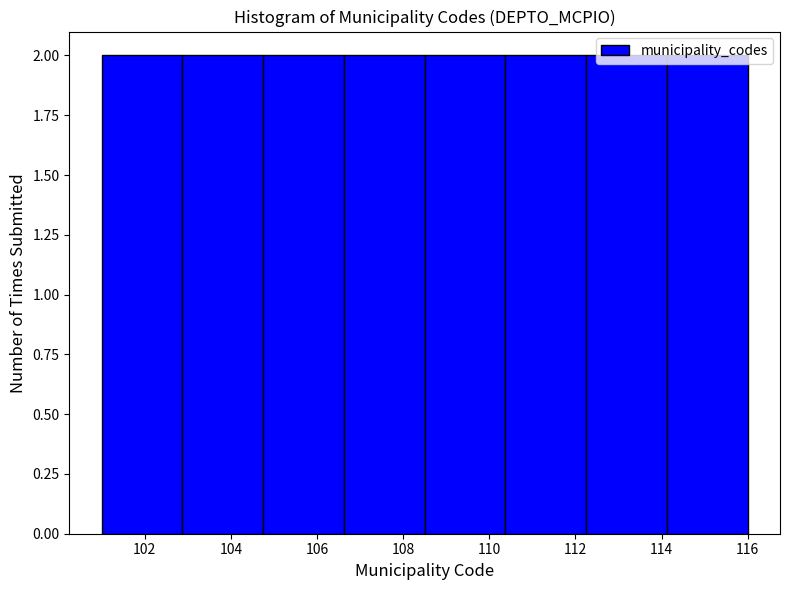

Reading left to right, list every bar in this chart as the range it spans on the x-axis followed by its height. Neither the bar edges nor the heights are printed on the chart, so give them approximately, as read against the axes.

101.0 to 102.8: 2
102.8 to 104.8: 2
104.8 to 106.6: 2
106.6 to 108.6: 2
108.6 to 110.4: 2
110.4 to 112.2: 2
112.2 to 114.2: 2
114.2 to 116.0: 2